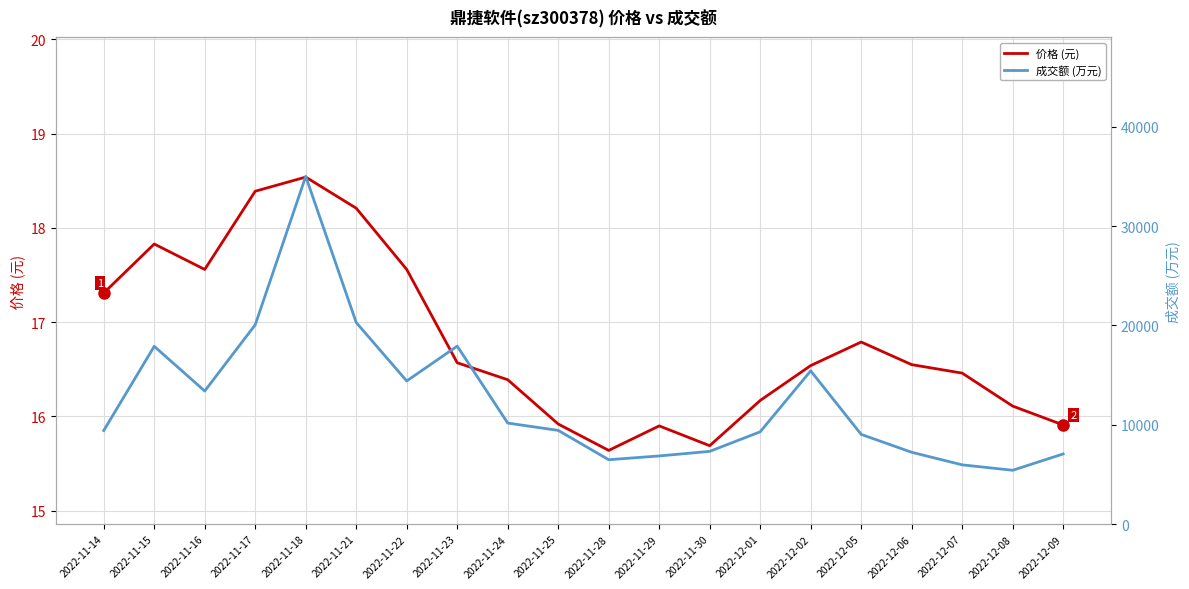

At which category does 成交额 (万元) reach its first local peak?

2022-11-15